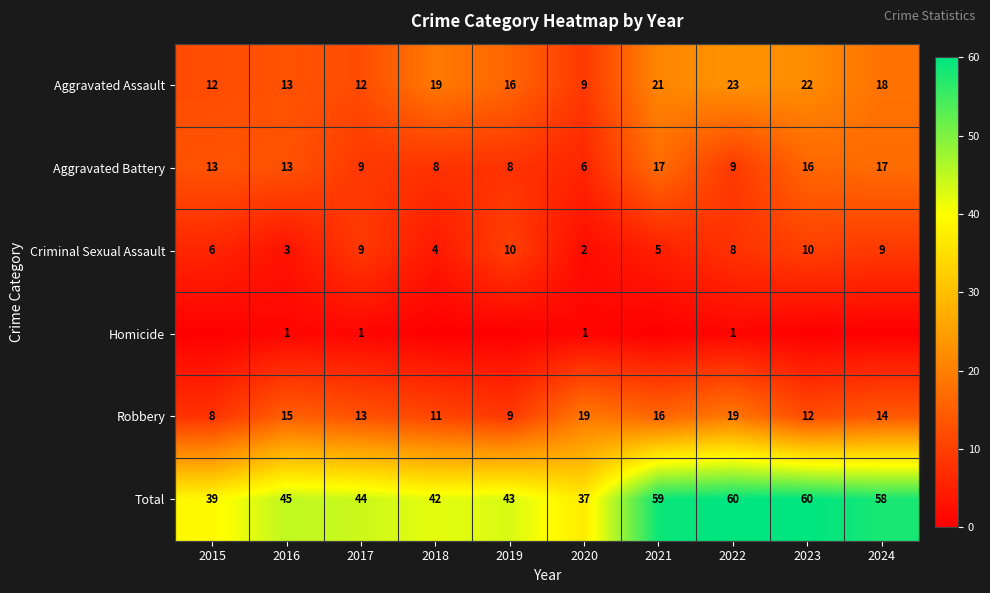

What is the difference between the maximum and minimum values in the Total series?

23